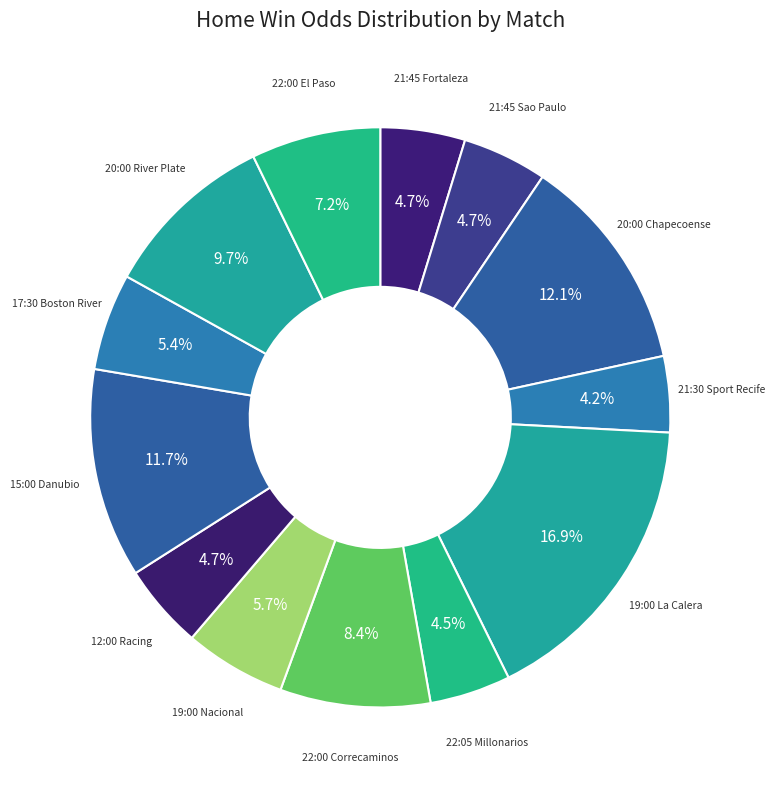

Count the number of slices in the pie.

13